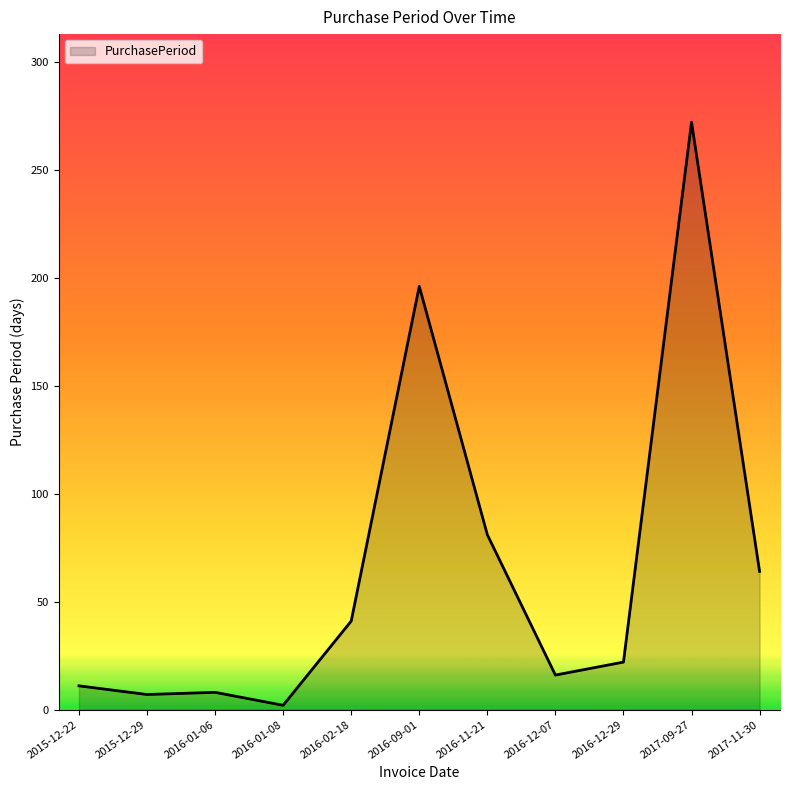

What is the change in value from 2015-12-29 to 2016-02-18?

+34